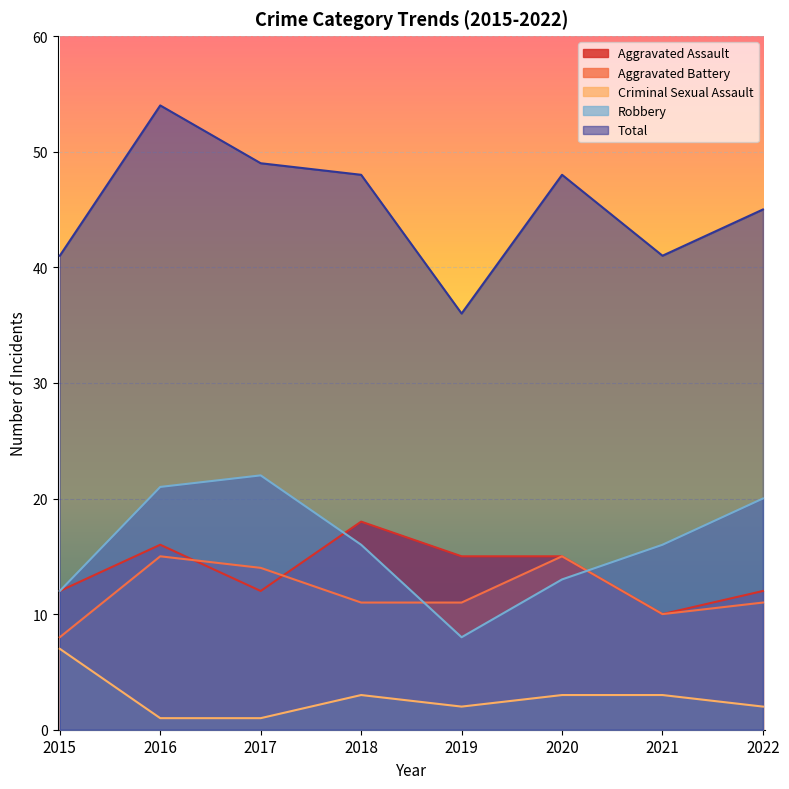

Between 2015 and 2017, which is larger?

2015